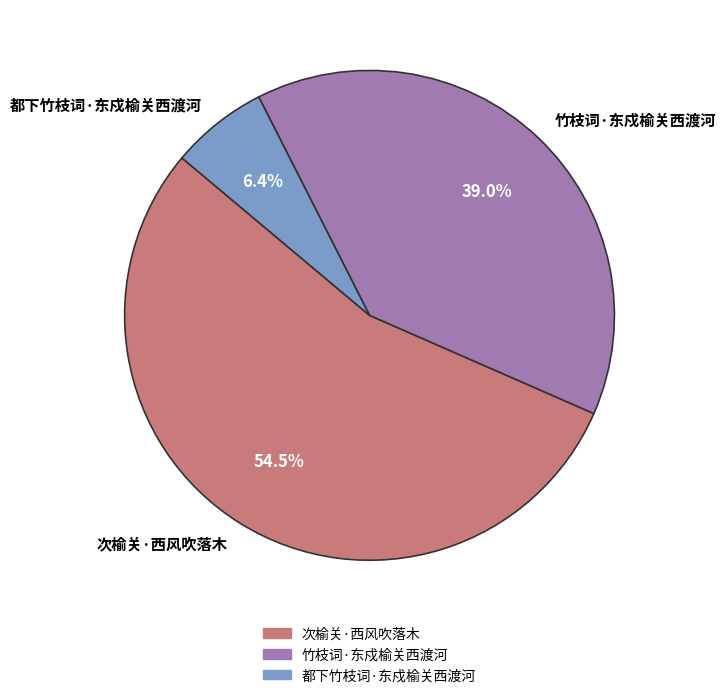

To the nearest percent, what portion does 竹枝词·东戍榆关西渡河 represent?

39%